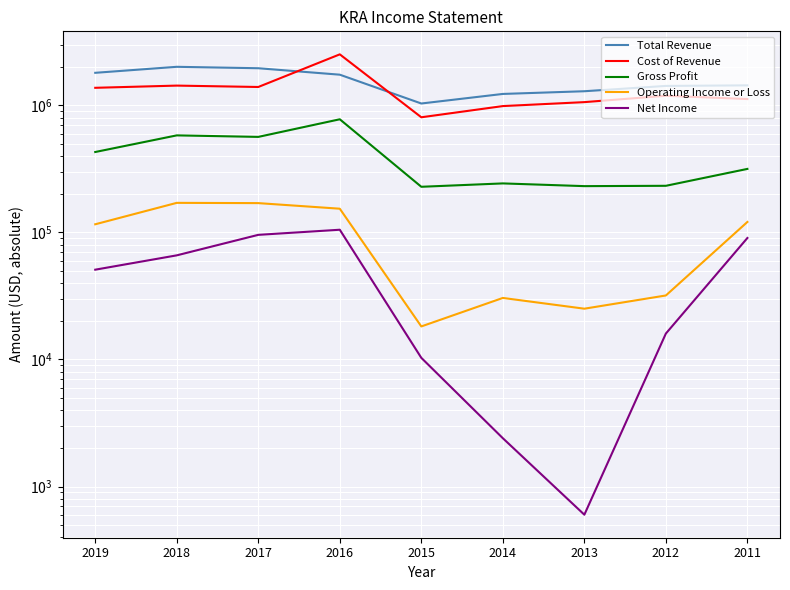

Which series has the largest range (max minus min)?

Cost of Revenue